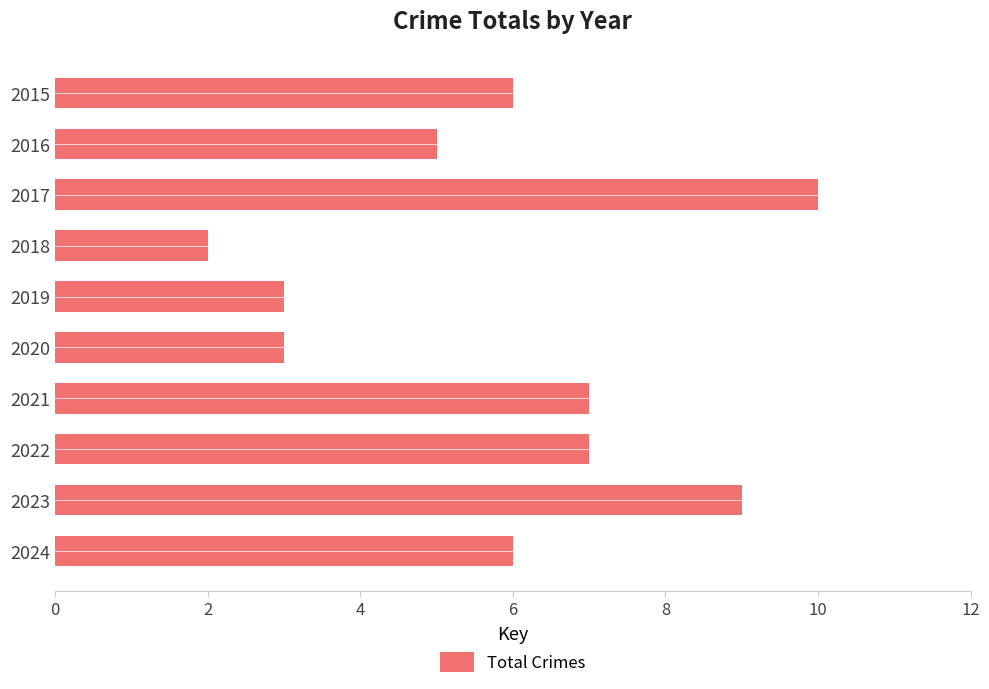

At which category does the chart reach its peak across all series?

2017